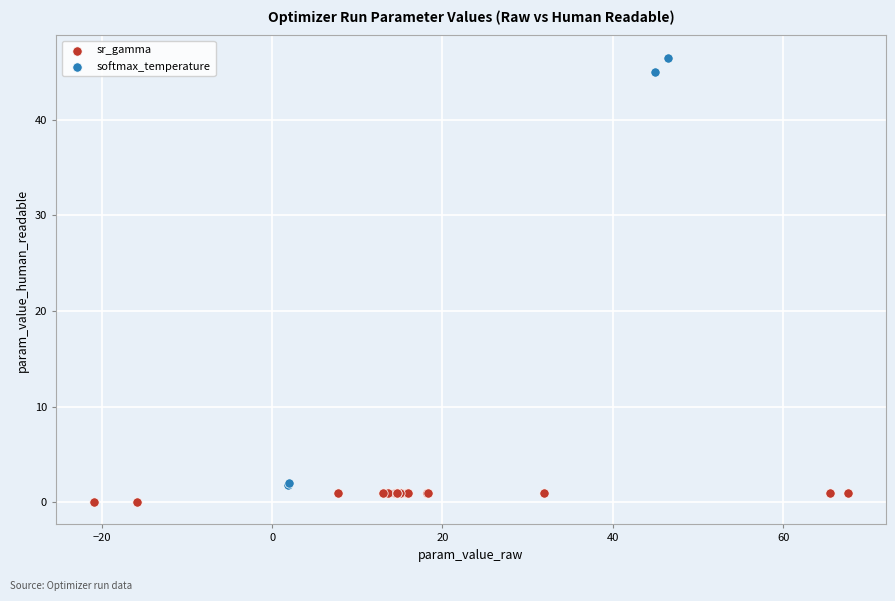

Which series has the largest Y range (max minus min)?

softmax_temperature